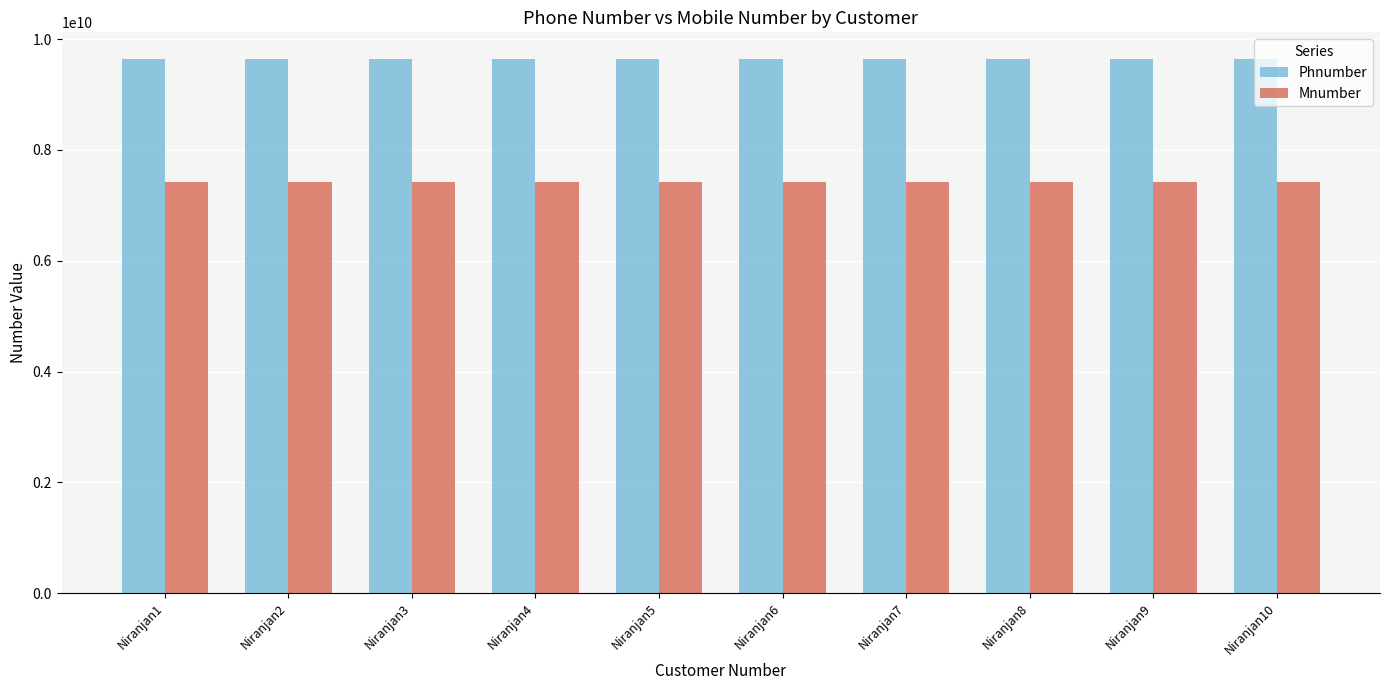

What is the smallest value displayed?

7418529630